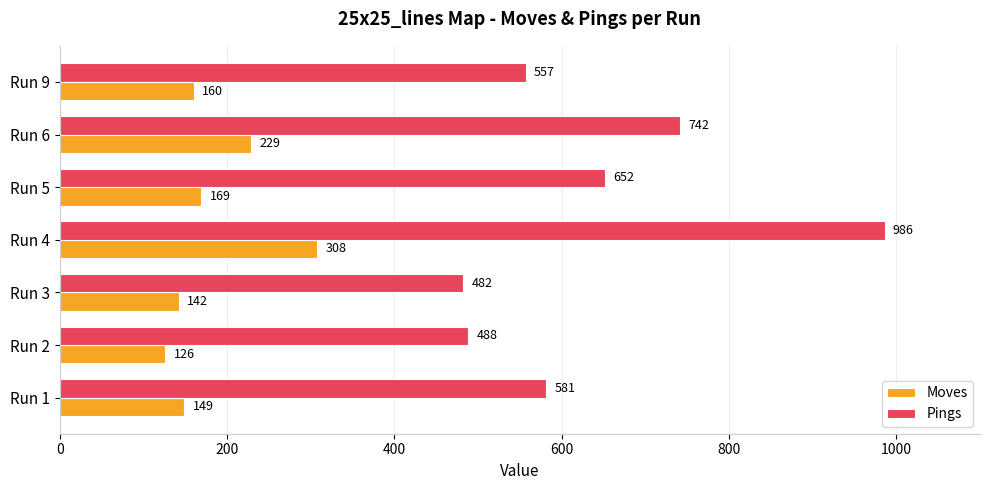

How many categories are shown in the chart?

7